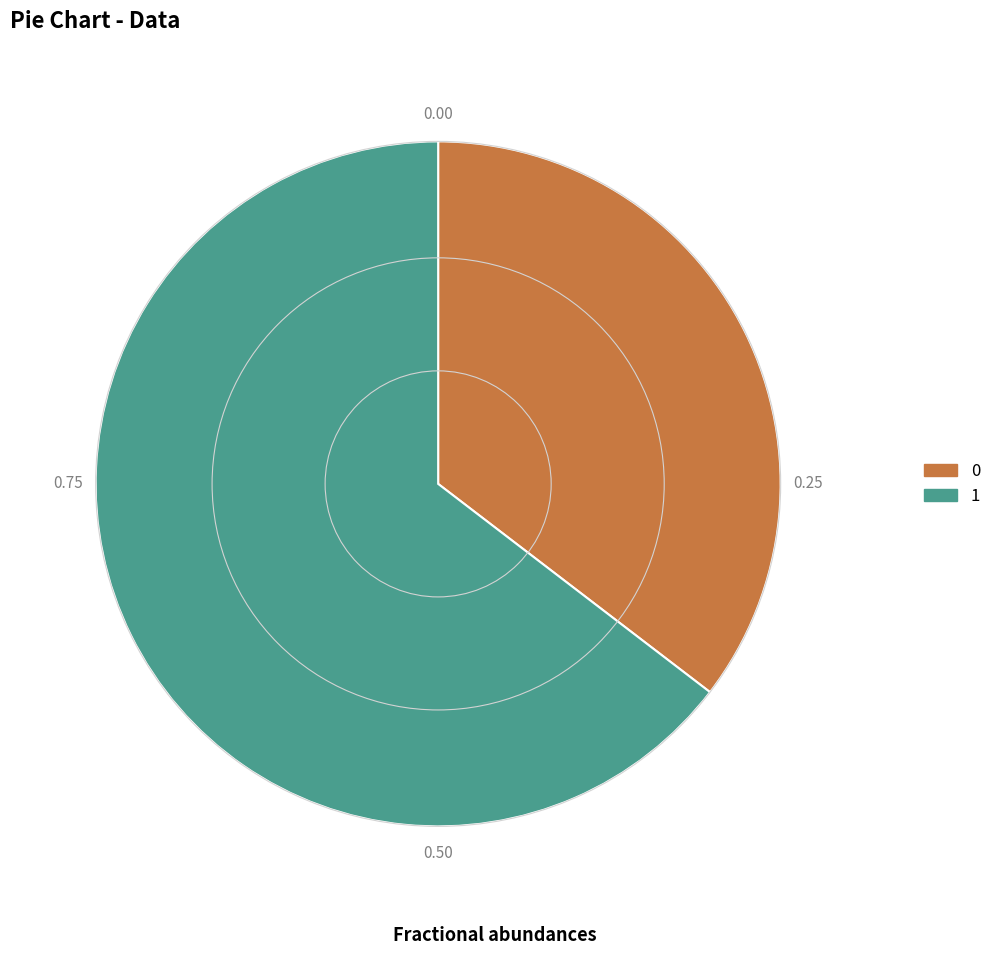

Which category accounts for the majority?

1